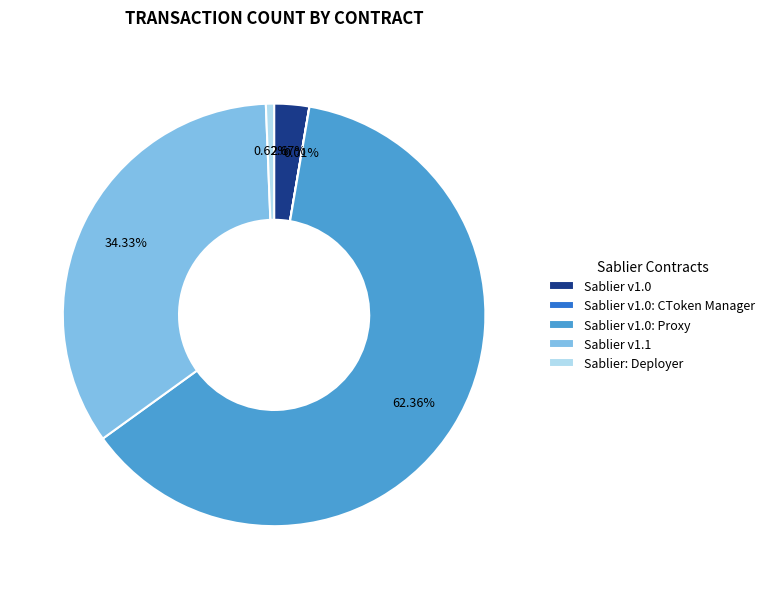

What is the total percentage of Sablier v1.1 and Sablier v1.0?

37.0%